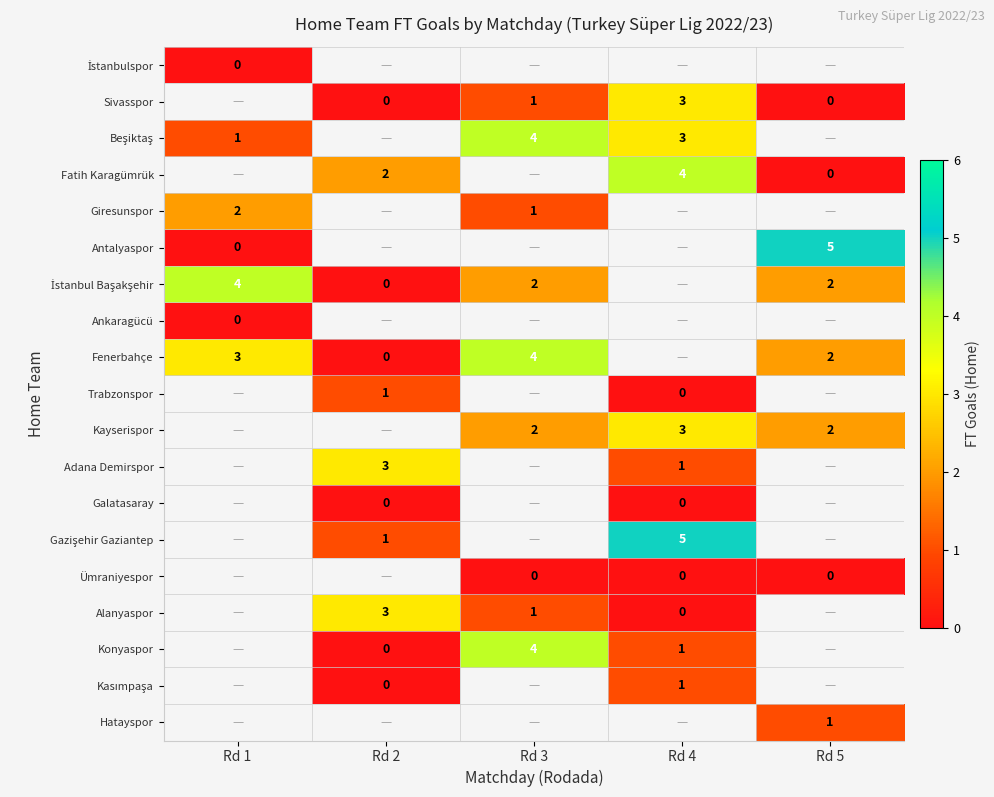

Is the value of Konyaspor at Rd 4 greater than the value of Sivasspor at Rd 4?

No